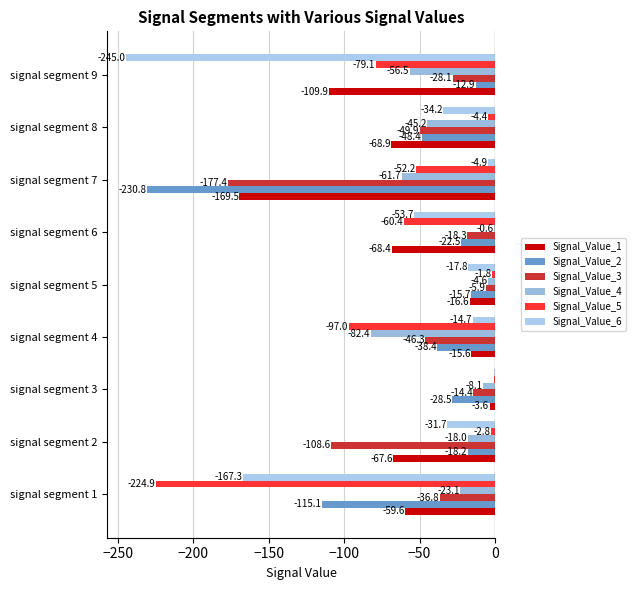

How many values in the Signal_Value_4 series exceed -23?

4